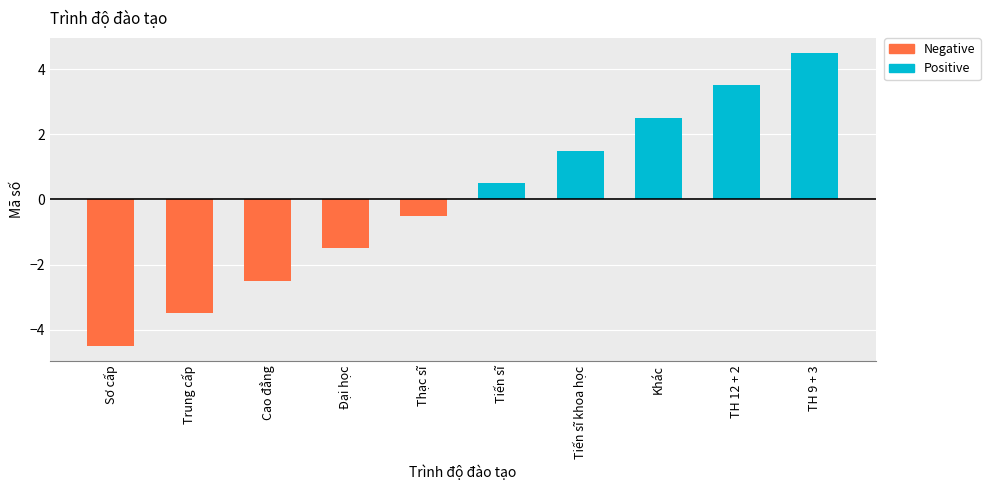

Rank the categories by value from lowest to highest.

Sơ cấp, Trung cấp, Cao đẳng, Đại học, Thạc sĩ, Tiến sĩ, Tiến sĩ khoa học, Khác, TH 12 + 2, TH 9 + 3